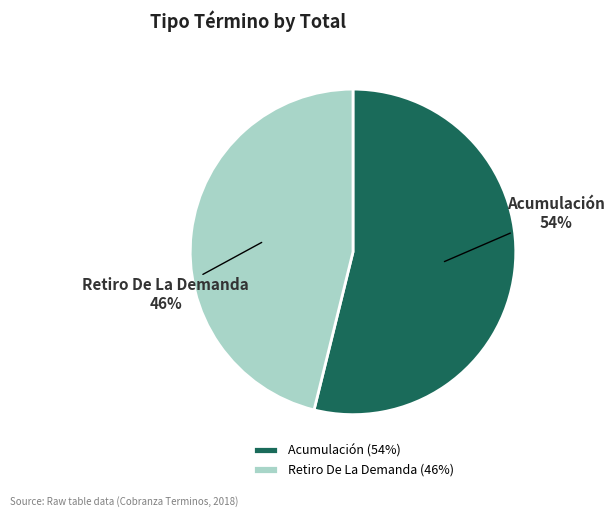

What is the ratio of the value at Acumulación to the value at Retiro De La Demanda?

1.2